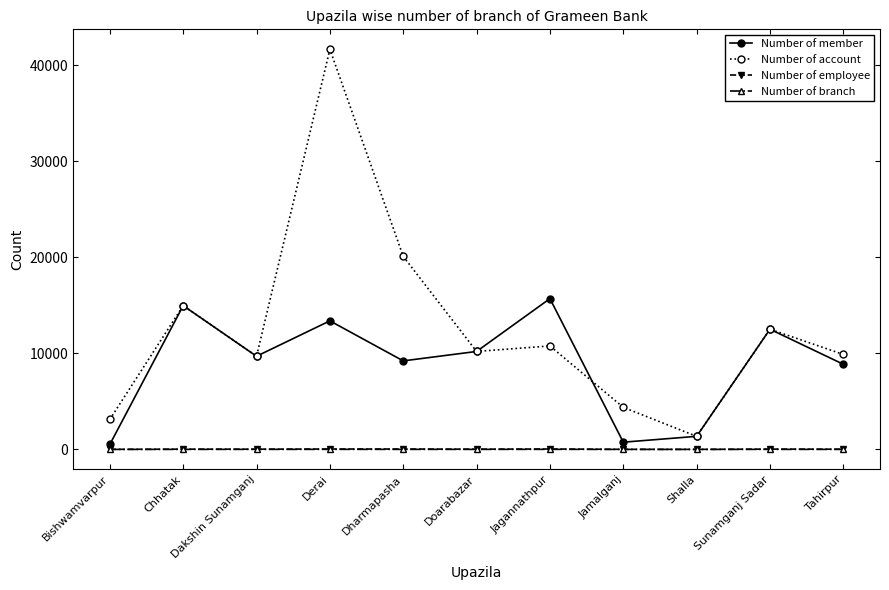

Is this an area chart (filled region under the line)?

No